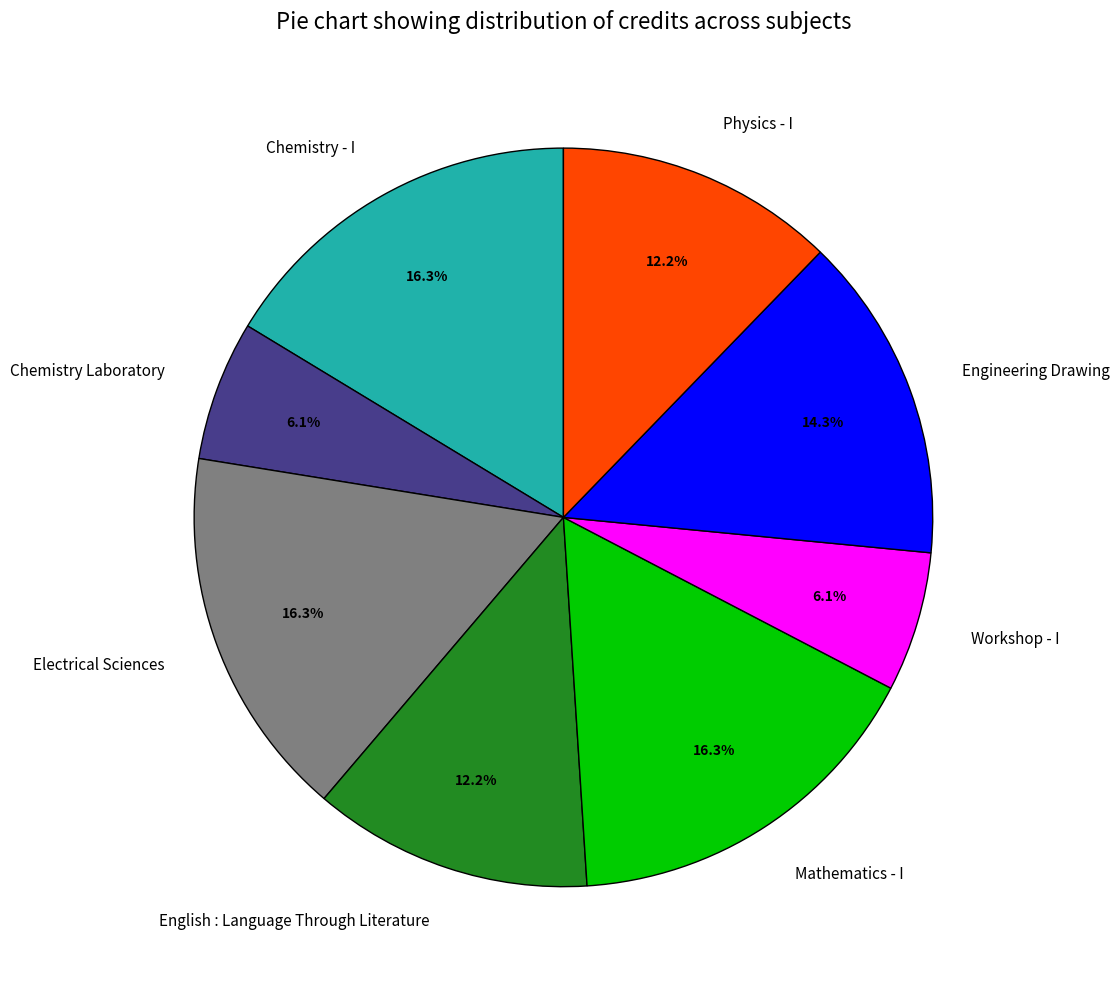

To the nearest percent, what is the difference between the largest and smallest slice percentages?

10%